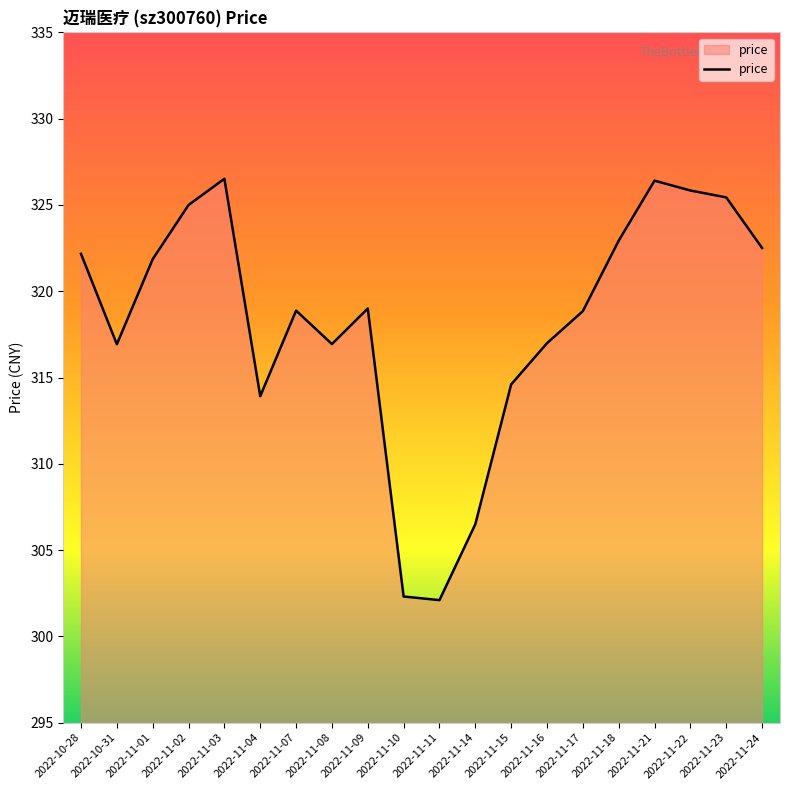

Is it true that the value at 2022-11-02 is 325.0?

True